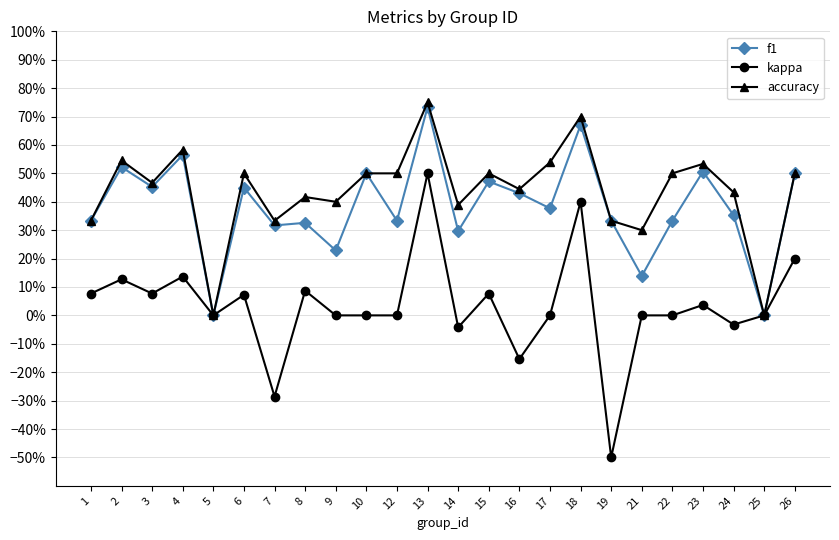

What is the value of the f1 point at the 14th from the left?

0.5